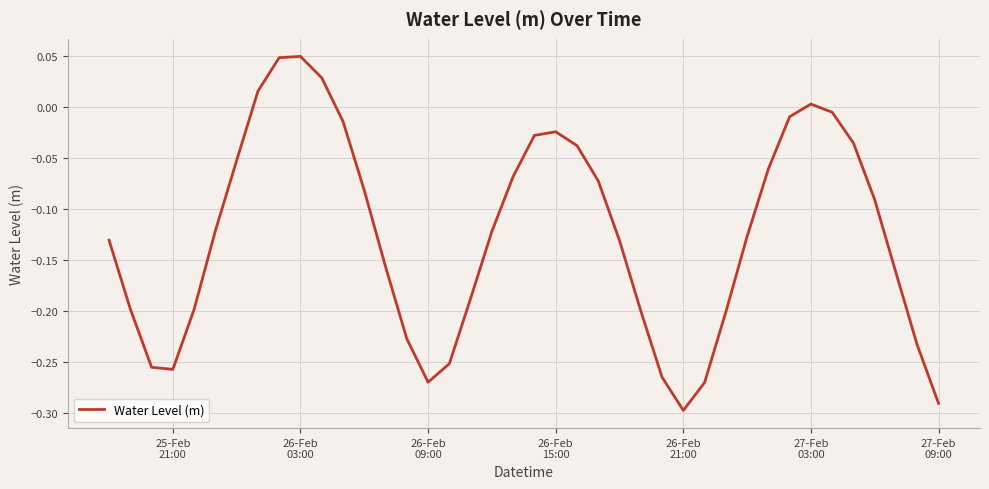

What is the difference between the maximum and minimum values?

0.3